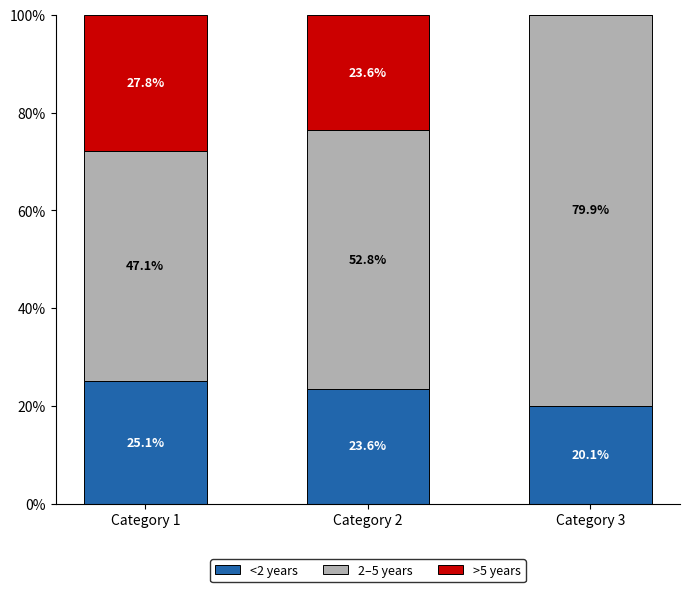

True or false: <2 years has a value of 23.6 at Category 2.

True